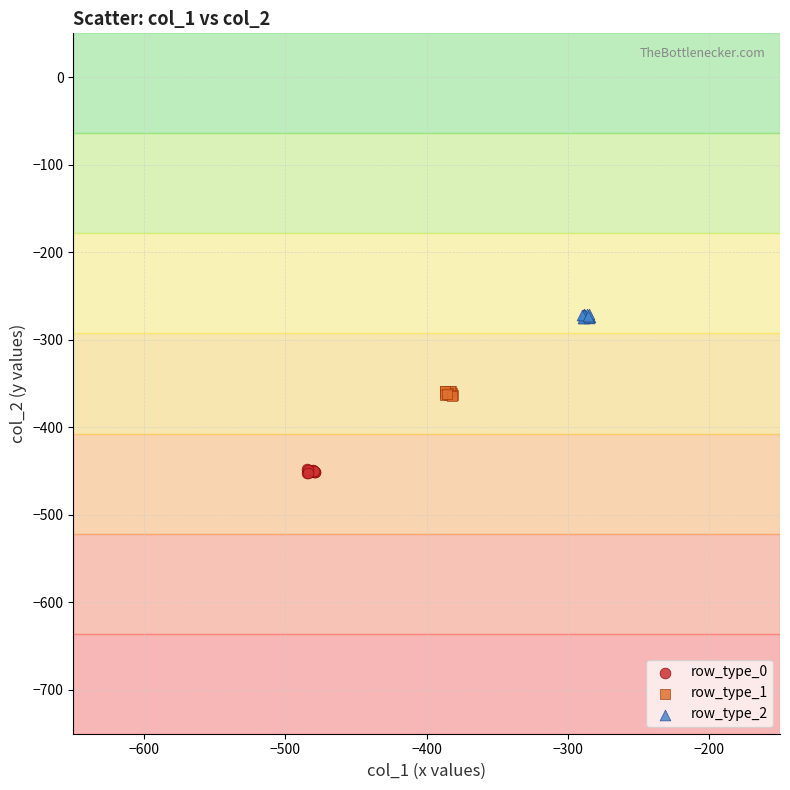

Which series contains the lowest Y value?

row_type_0